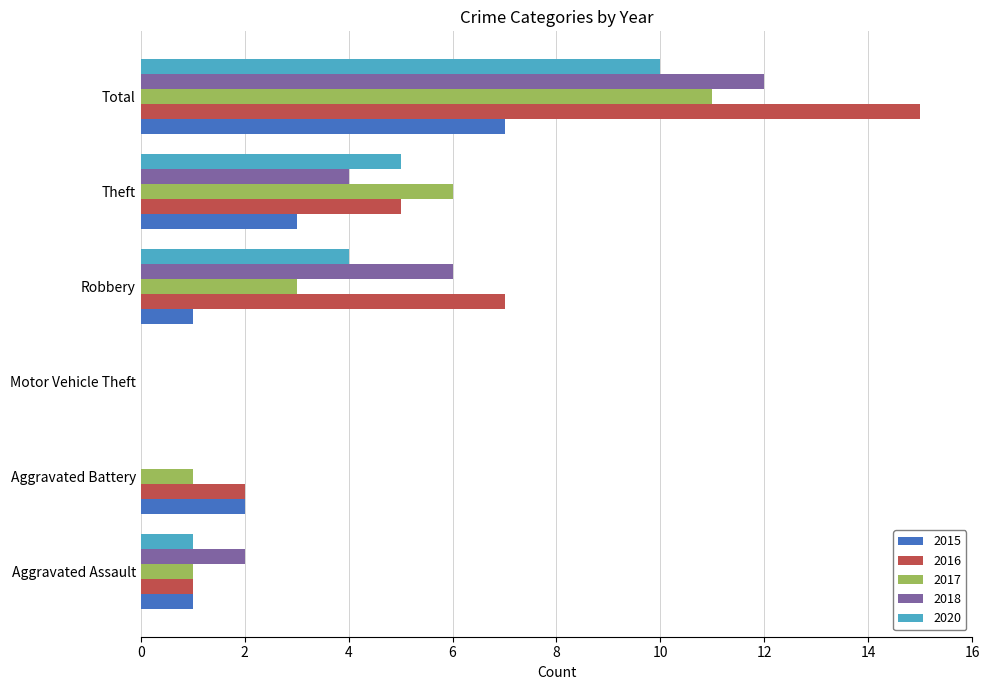

The value of 2016 at Robbery is 12. True or false?

False